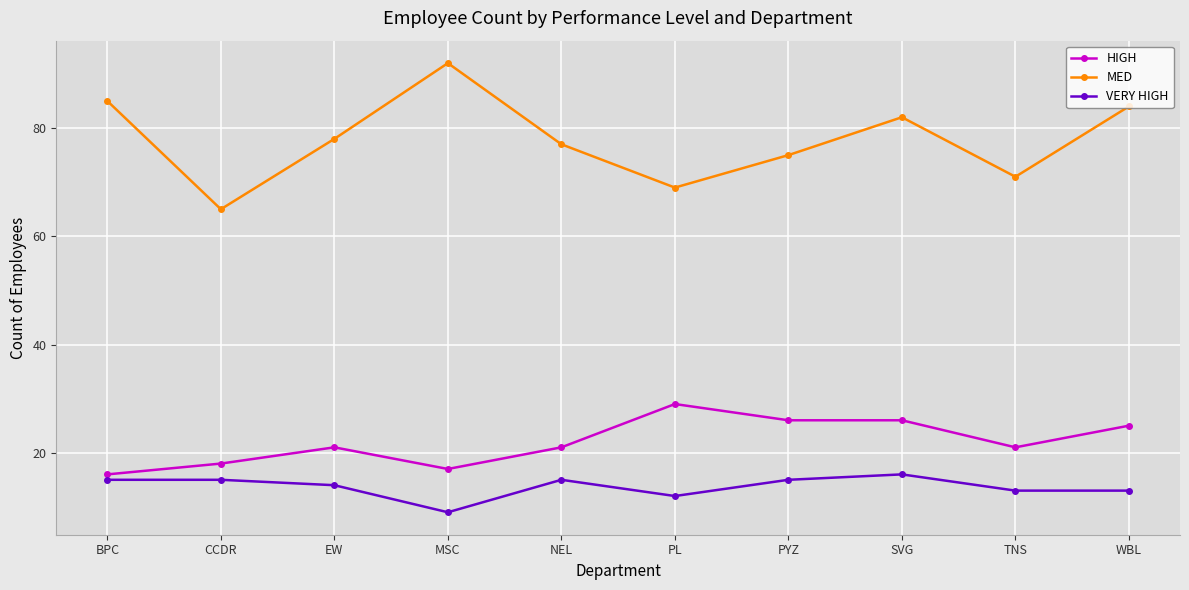

What is the label of the 10th point from the right?

BPC